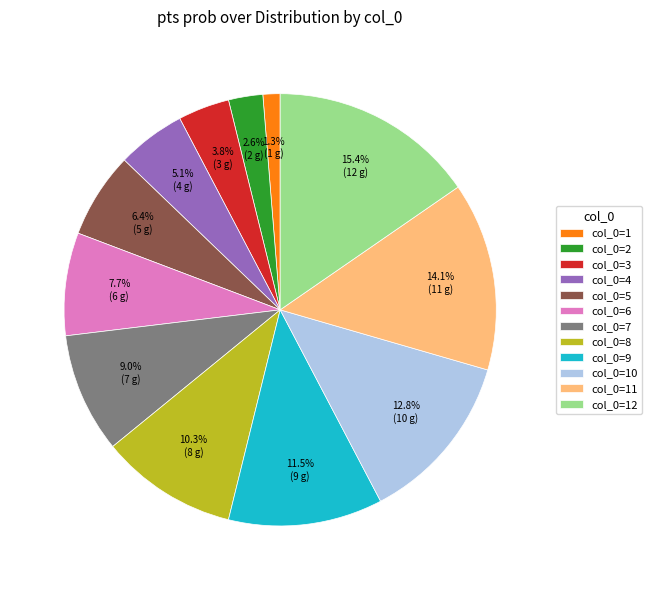

What percentage do col_0=5 and col_0=11 together represent?

20.5%